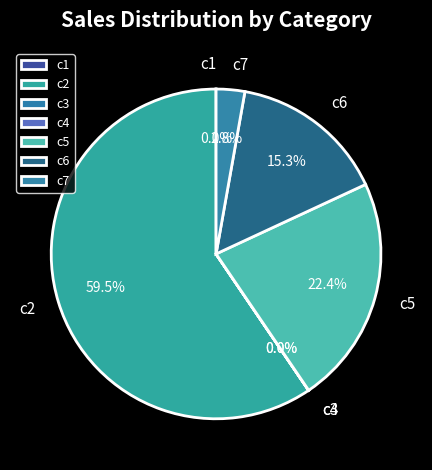

To the nearest percent, what is the average slice percentage?

14%